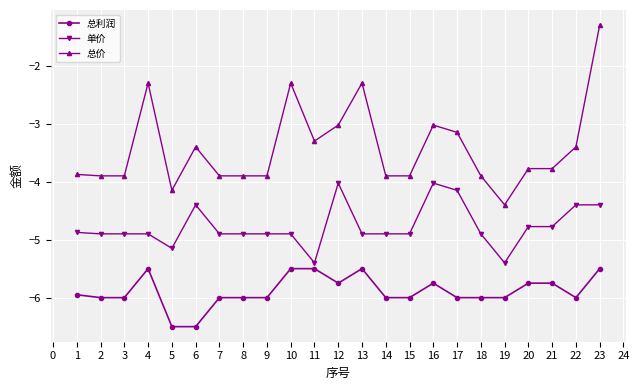

At which category is the sum across all series the highest?

23